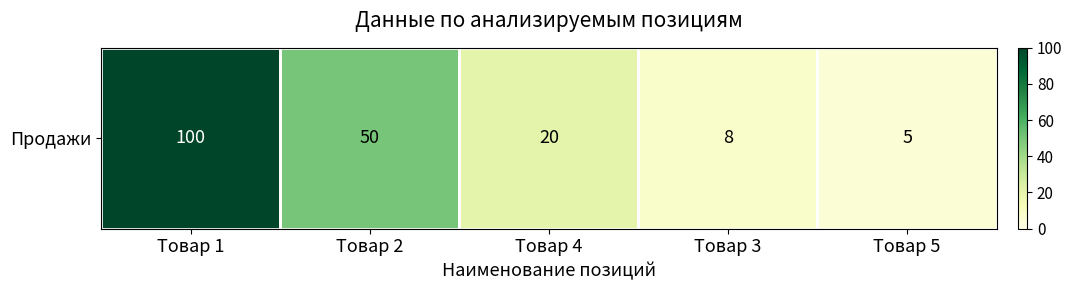

Rank the categories by value from highest to lowest.

Товар 1, Товар 2, Товар 4, Товар 3, Товар 5